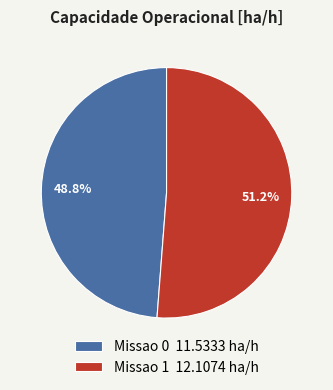

To the nearest percent, what is the difference between the largest and smallest slice percentages?

2%